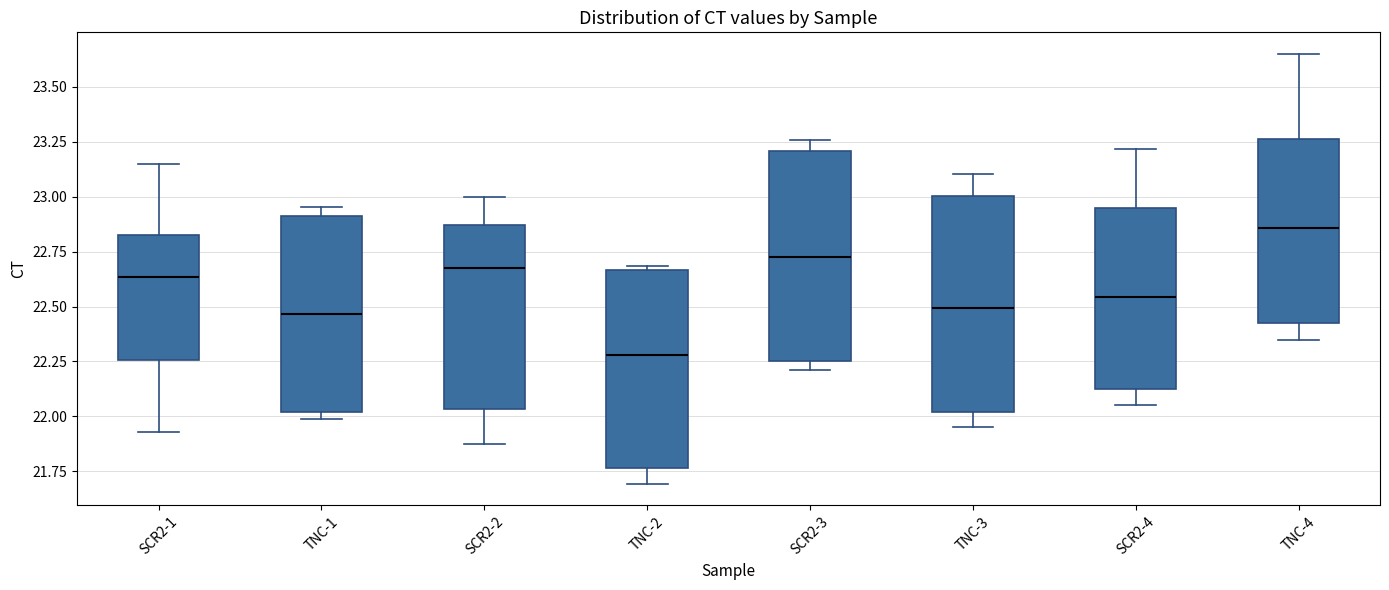

Where is the lower edge of the box for SCR2-1 on the y-axis? The values are not printed on the chart, so give them approximately, as read against the axis.

22.25